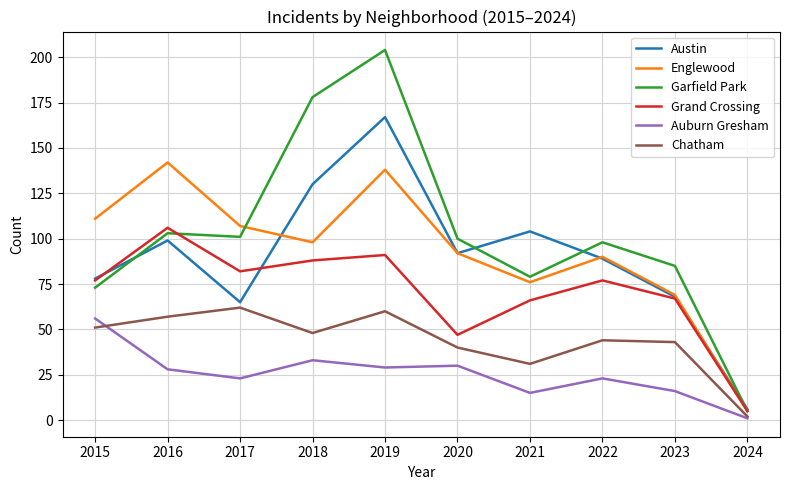

Read the Englewood value at 2015, to the nearest 50.

100